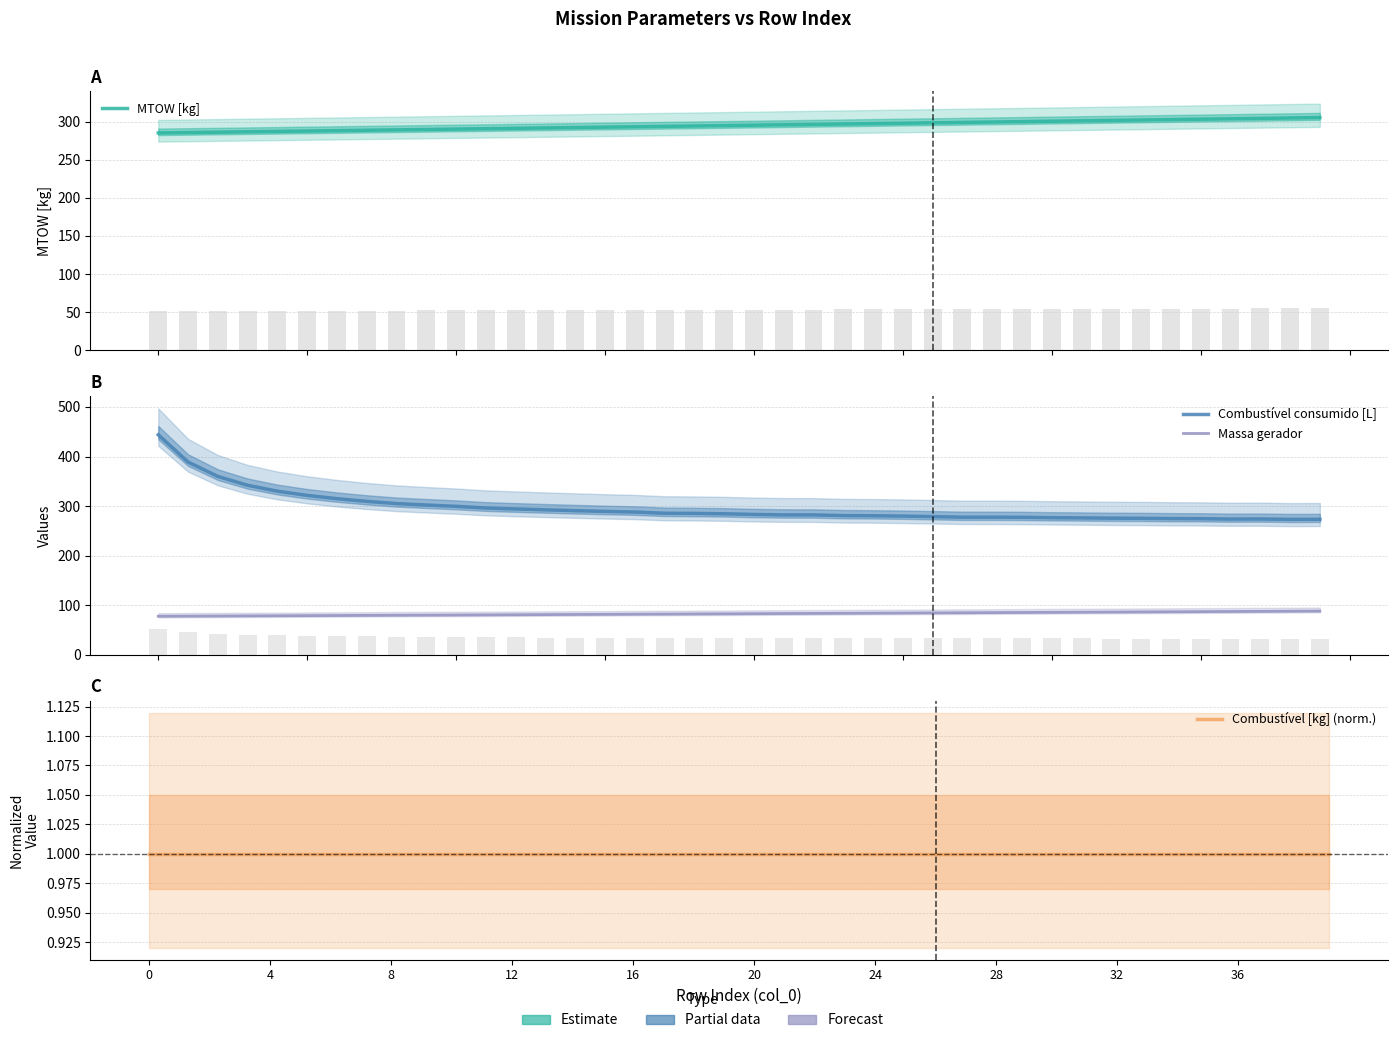

How many groups of bars are there?

40